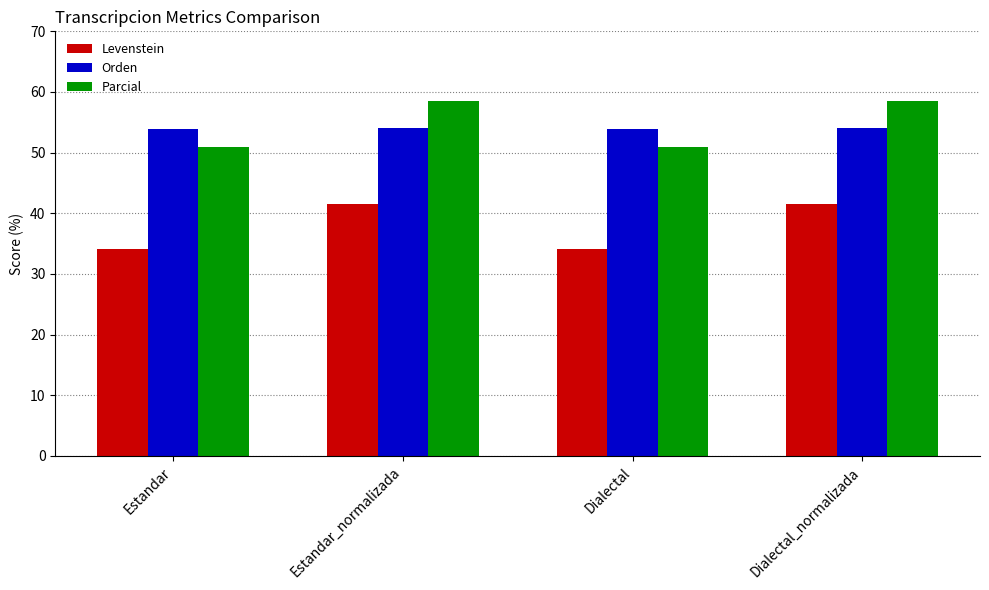

What value does the Levenstein series have at Dialectal?

34.2